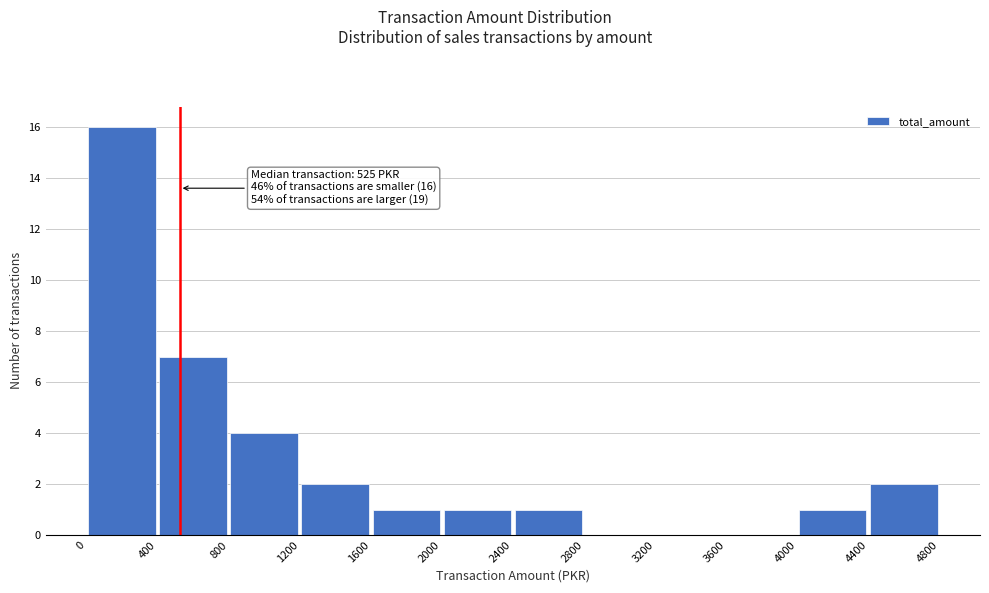

Which range on the x-axis has the tallest bar?

0 to 400